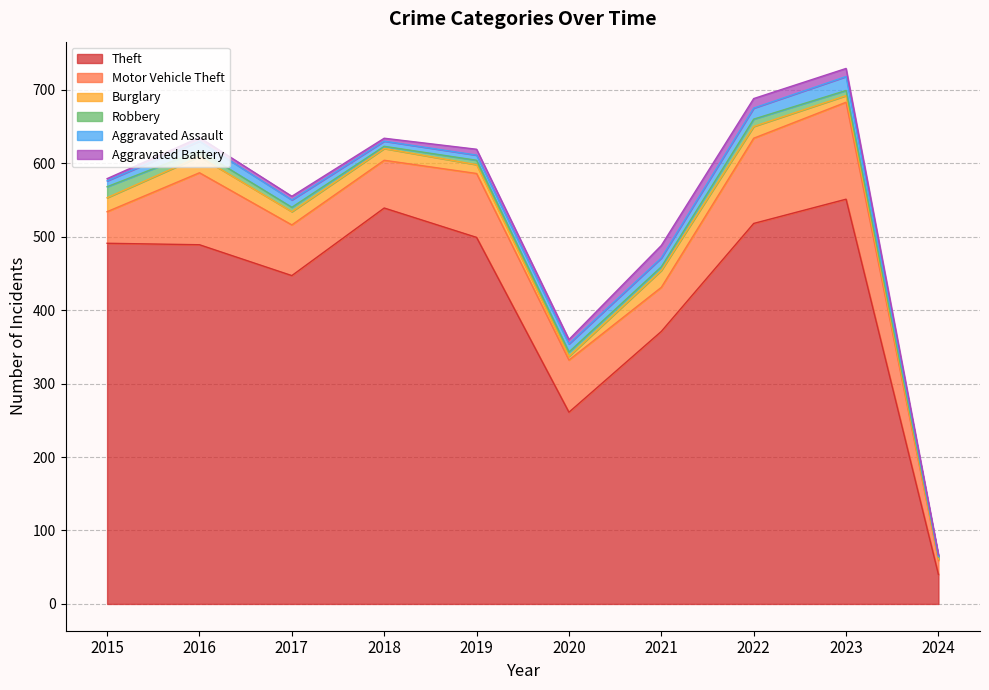

What is the average value of the Robbery series?

7